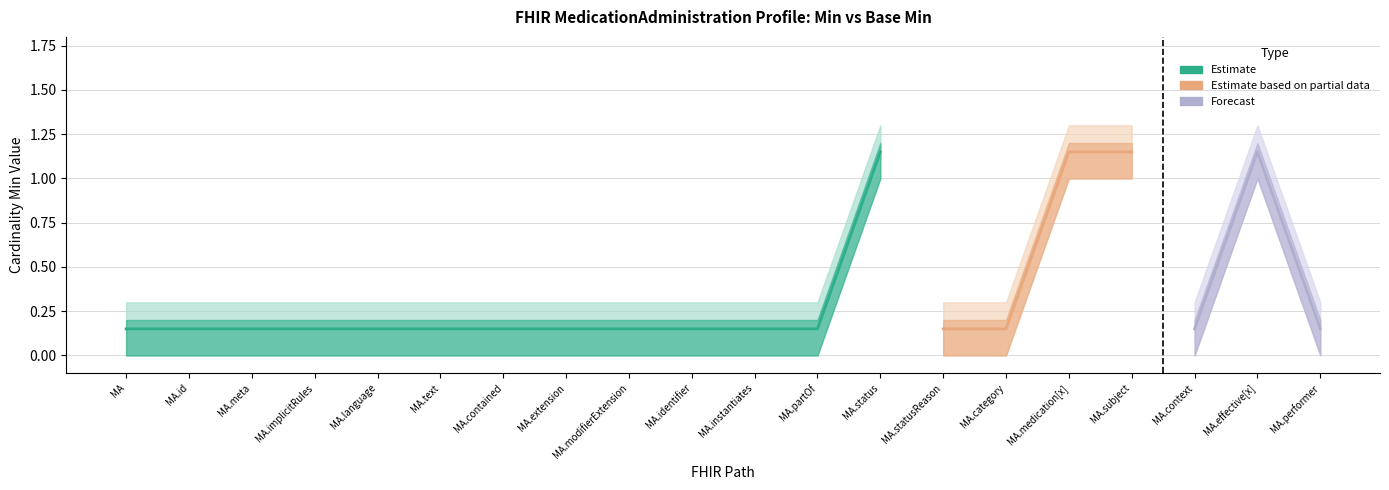

How many data points in Min are above 0?

4